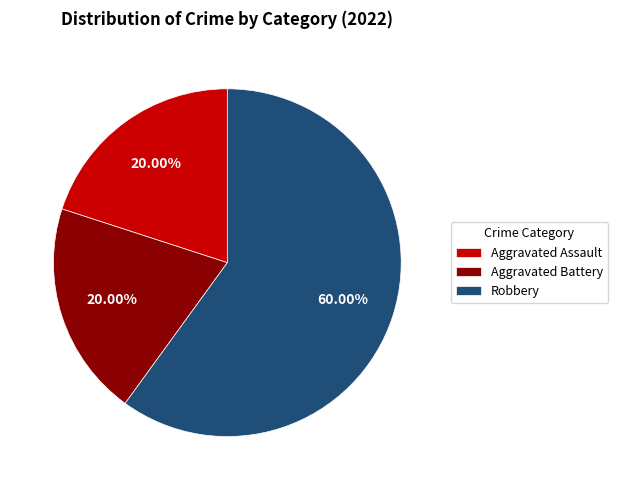

To the nearest percent, what portion does Robbery represent?

60%